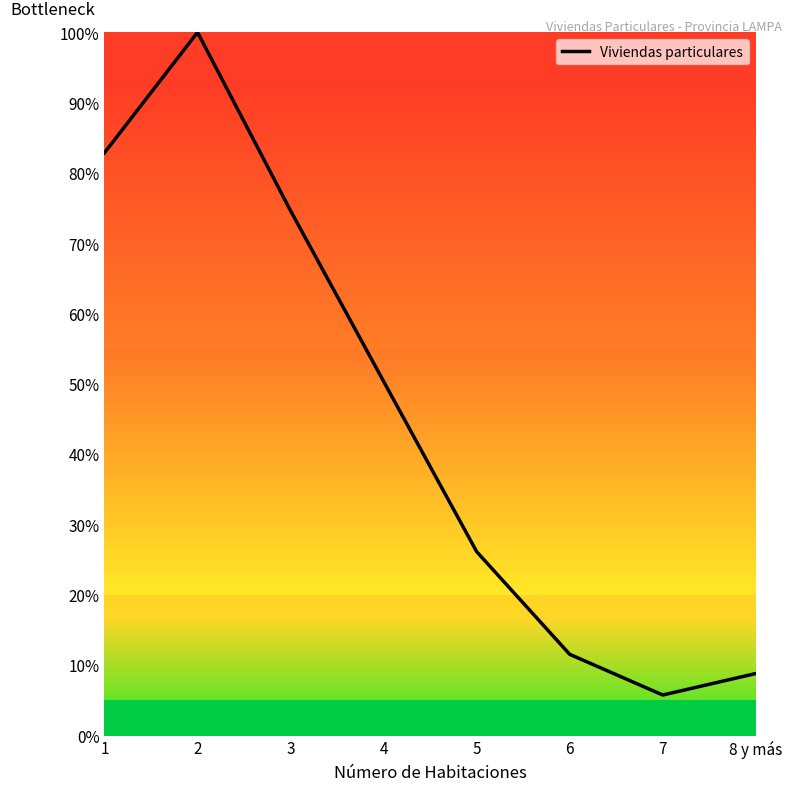

Reading right to left, transcribe all the data shown in this chart.

8 y más=8.8	7=5.8	6=11.5	5=26.1	4=50.4	3=74.6	2=100.0	1=82.9